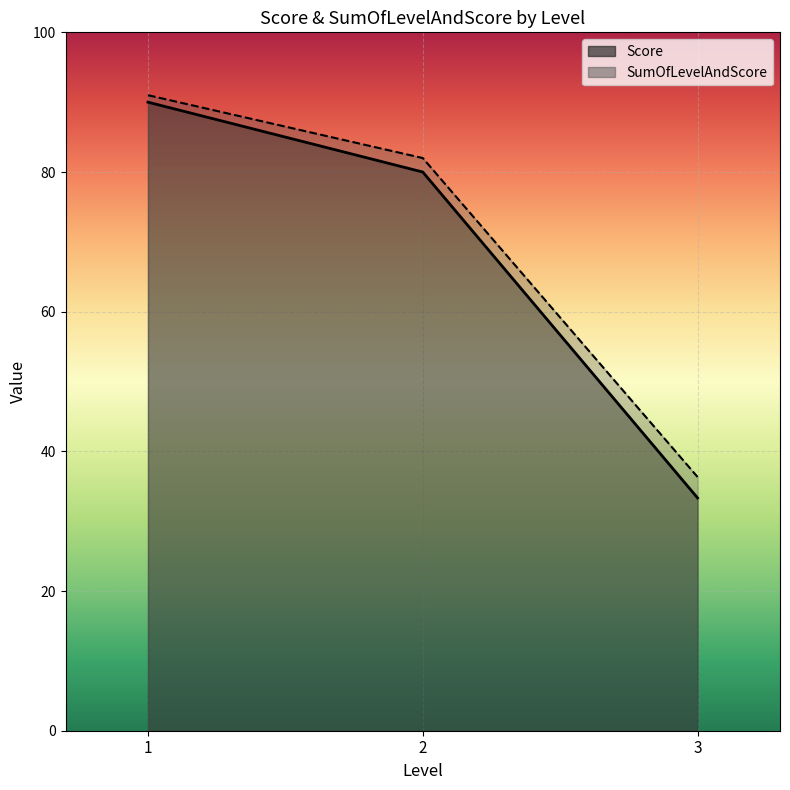

What is the label of the 2nd point from the right?

2